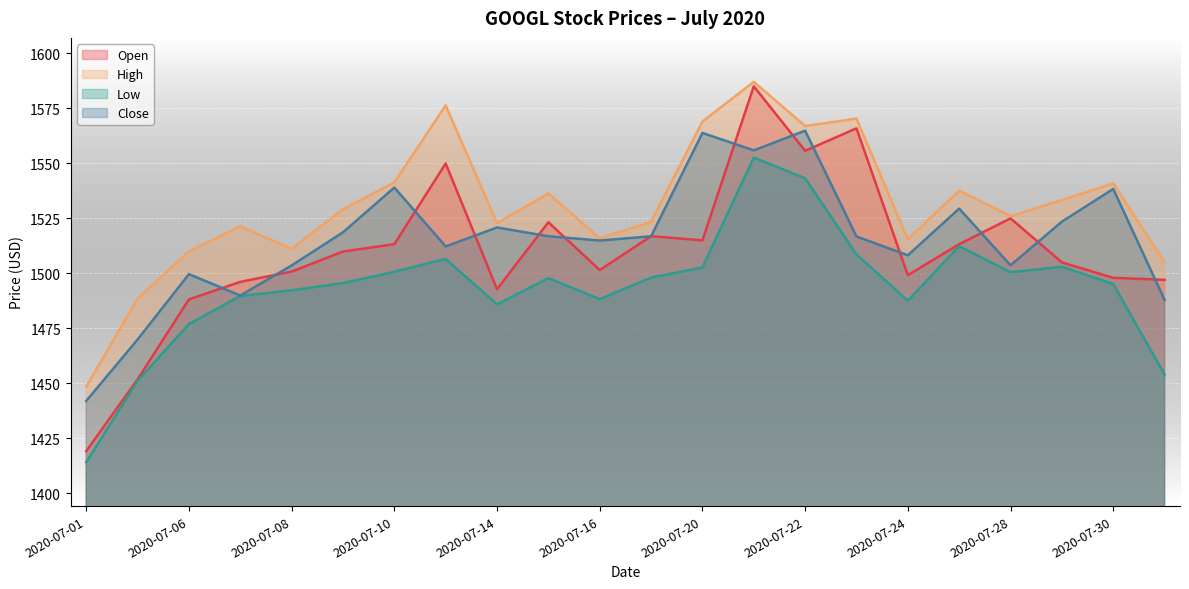

What is the difference between the second highest and second lowest values in the Open series?

114.1